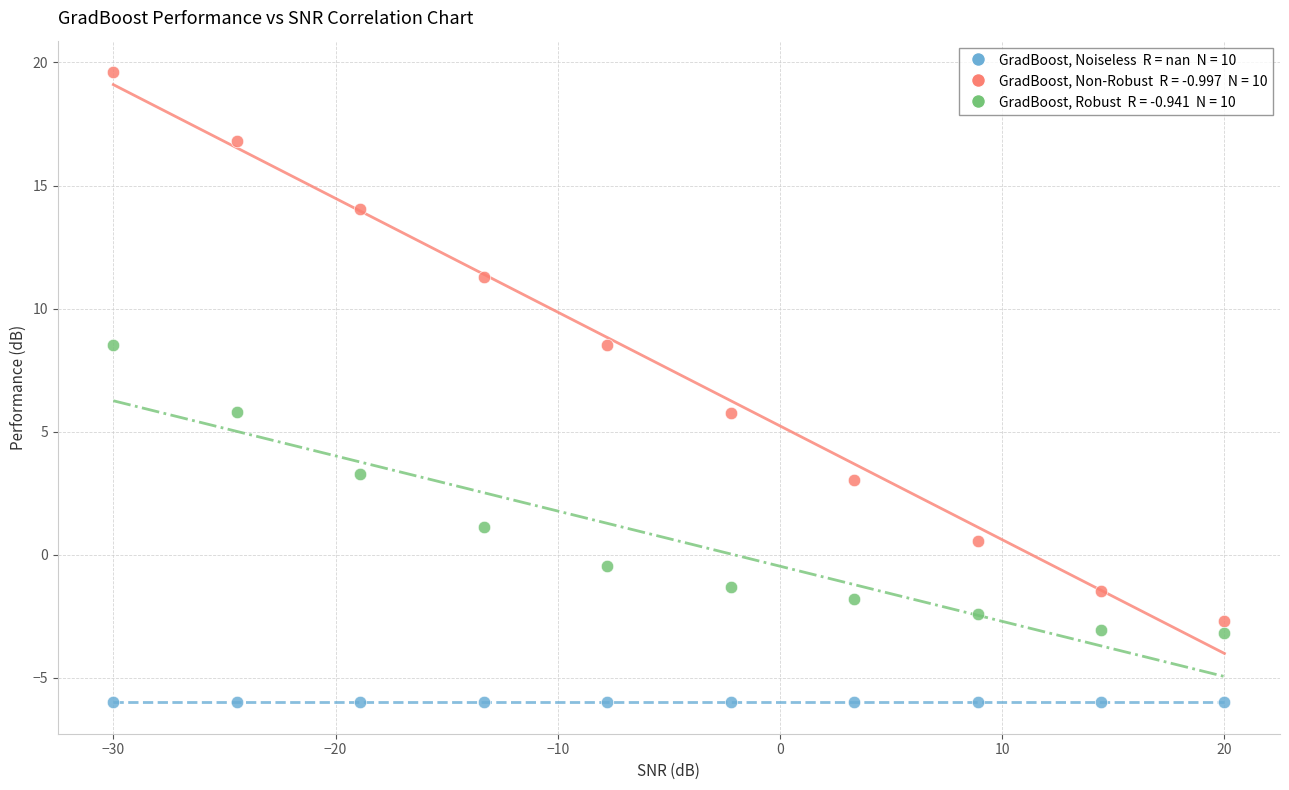

How many data points are displayed?

30